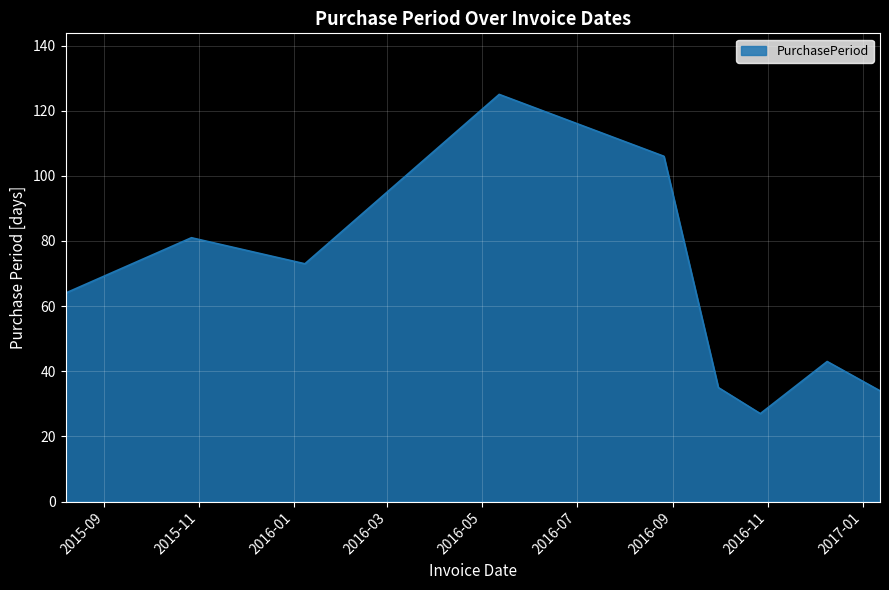

What is the maximum value shown in the chart?

125